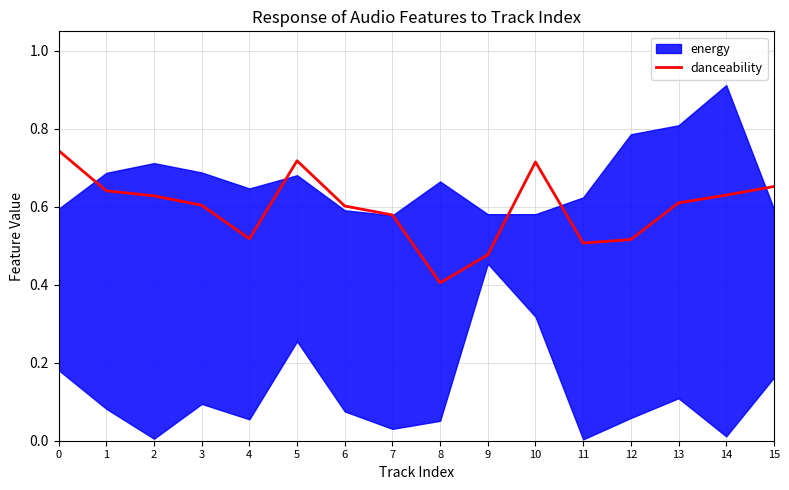

How many categories are shown in the chart?

16